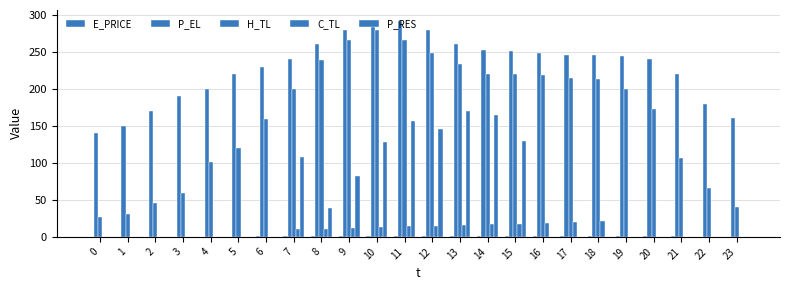

Count the number of data series in this chart.

5